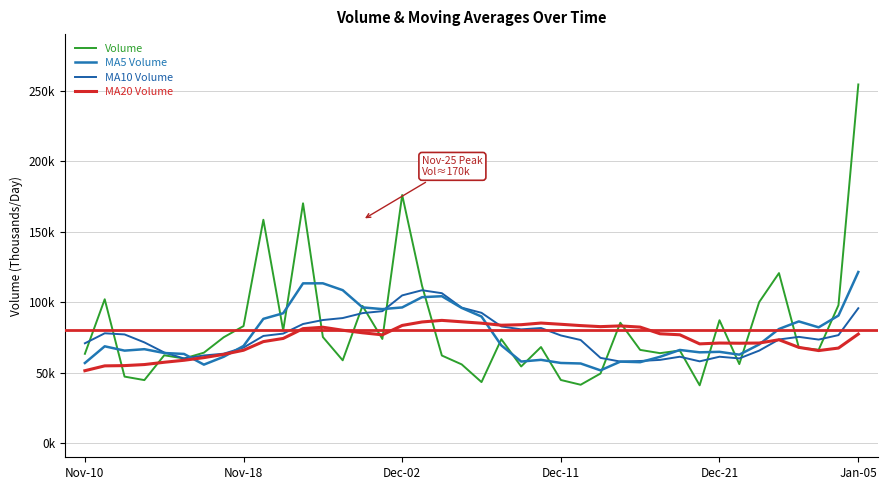

Does the chart display data point markers on the line(s)?

No